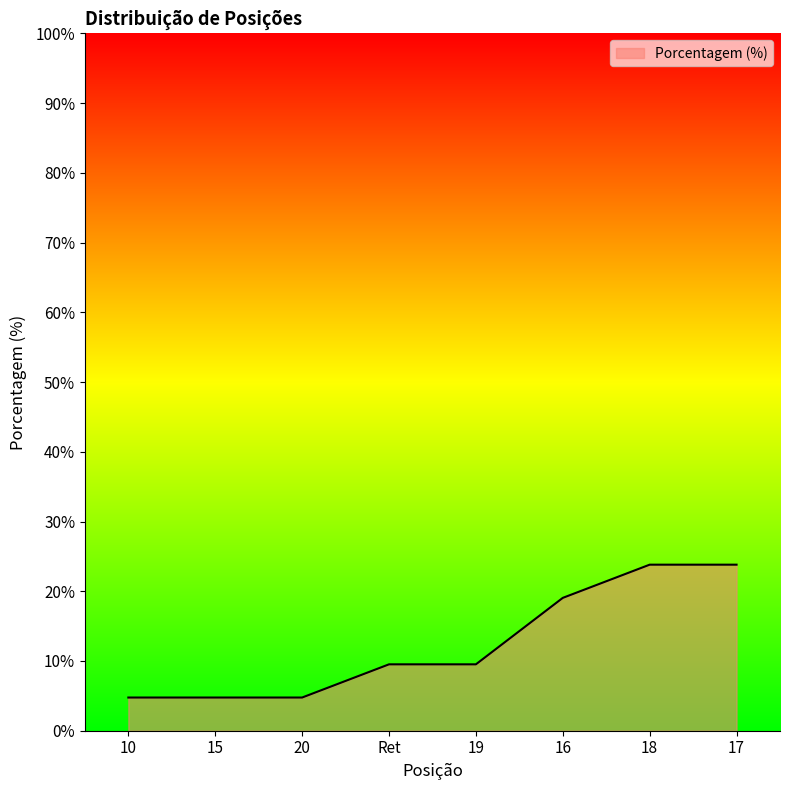

What position from the right is 15?

7